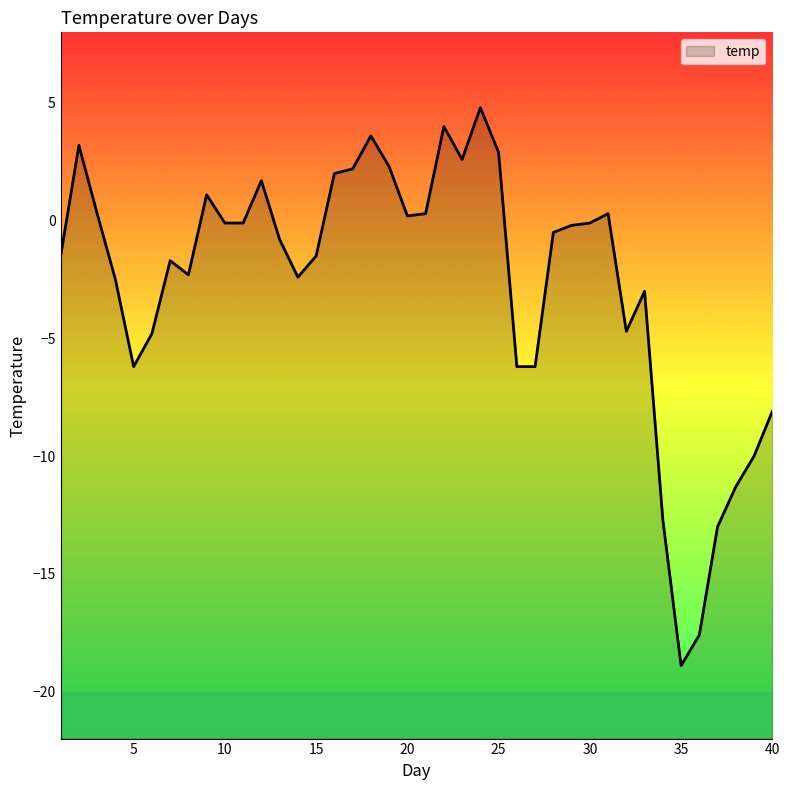

Reading left to right, what are all the values shown in this chart?

-1.5	3.2	0.3	-2.5	-6.2	-4.8	-1.7	-2.3	1.1	-0.1	-0.1	1.7	-0.8	-2.4	-1.5	2.0	2.2	3.6	2.3	0.2	0.3	4.0	2.6	4.8	2.9	-6.2	-6.2	-0.5	-0.2	-0.1	0.3	-4.7	-3.0	-12.7	-18.9	-17.6	-13.0	-11.3	-10.0	-8.1